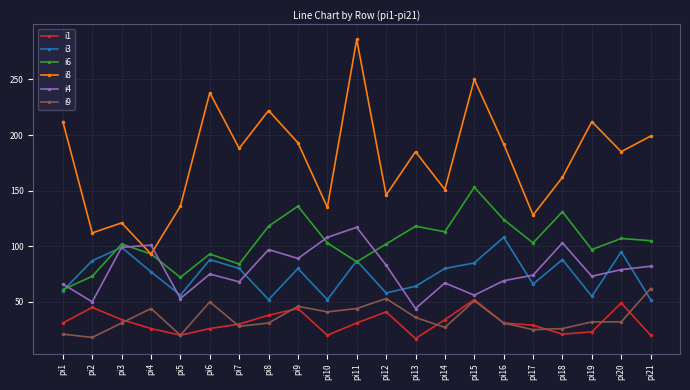

Where is i8 nearest to the value 189?

pi7